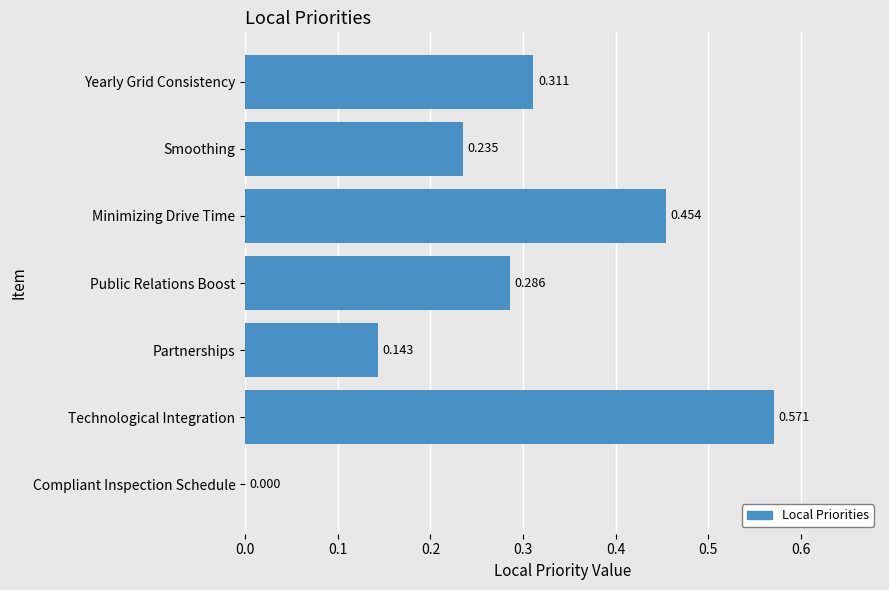

Which has a higher value, Technological Integration or Minimizing Drive Time?

Technological Integration